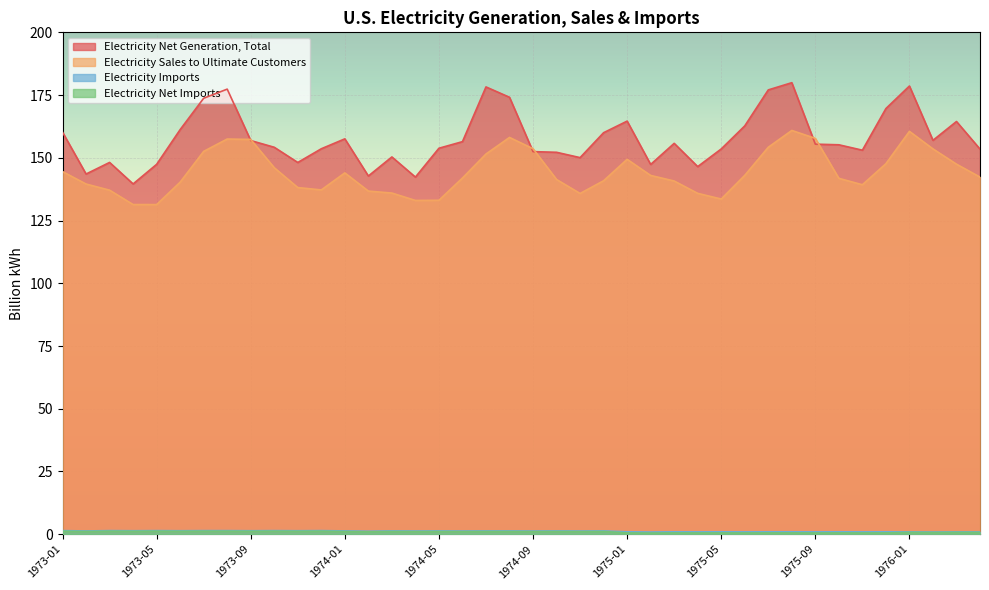

How many values in the Electricity Net Generation, Total series exceed 155?

21